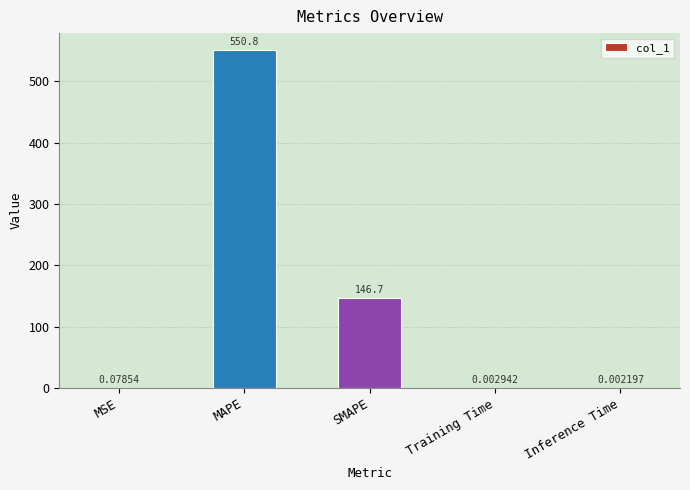

What is the sum of the values at MAPE and Training Time?

550.8